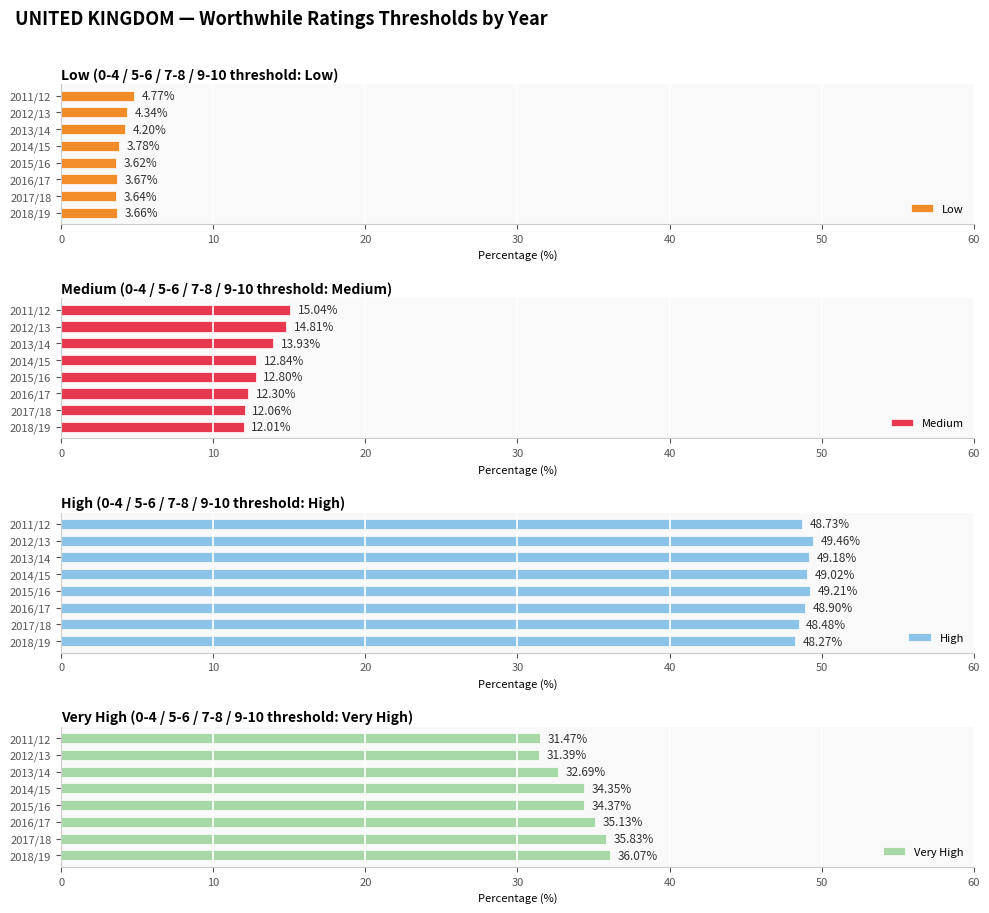

How many bars are there in each group?

4